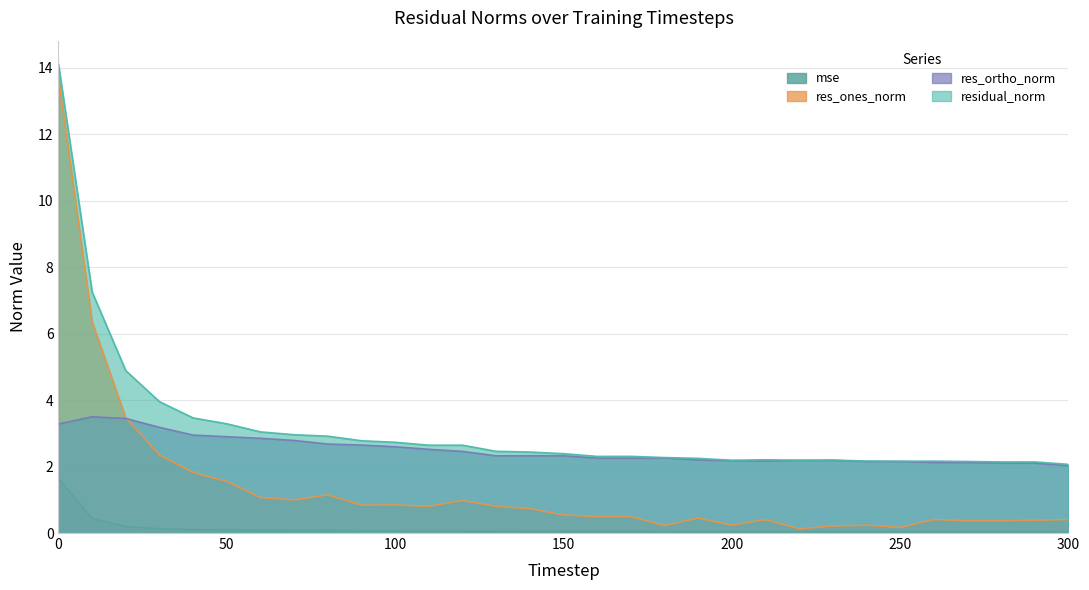

At how many categories does at least one series exceed 2?

31